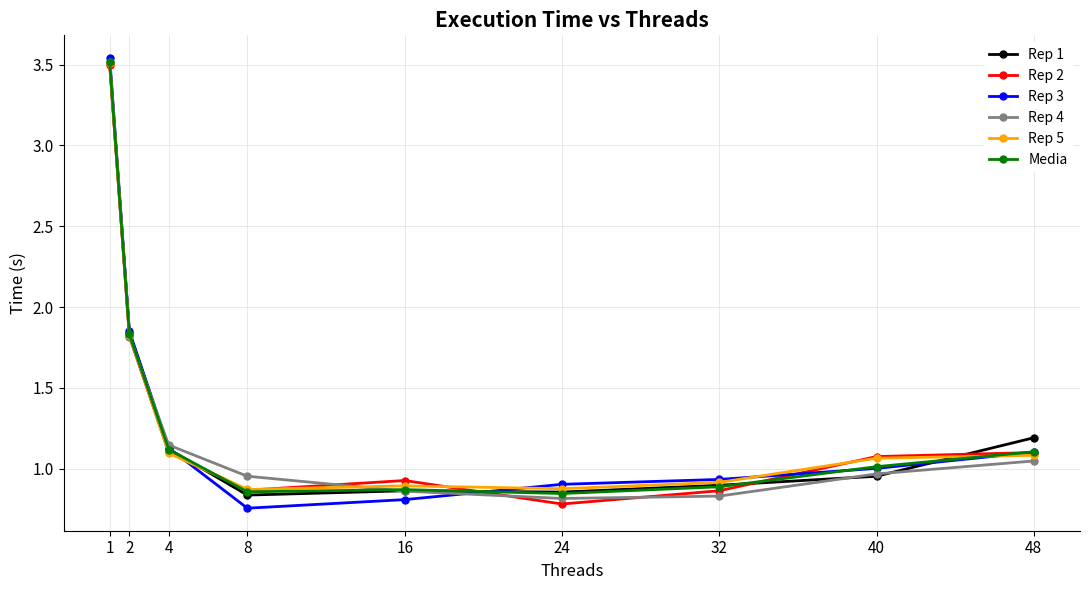

What is the total value across all series at 16?

5.2